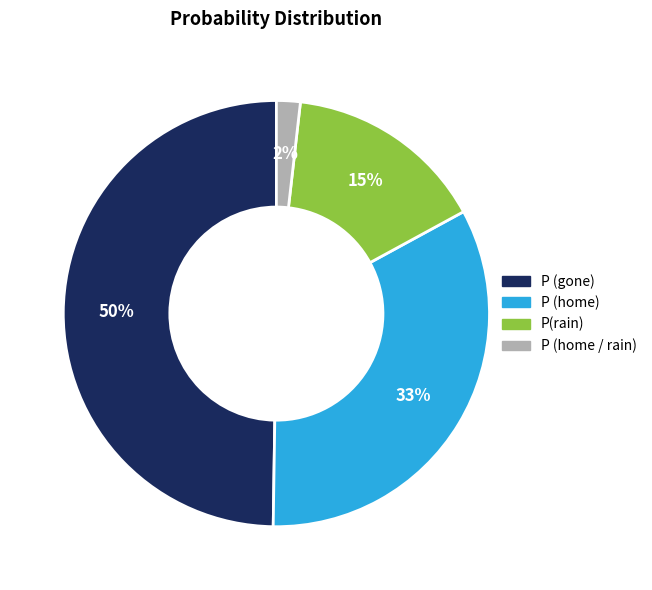

Between P (gone) and P(rain), which is larger?

P (gone)